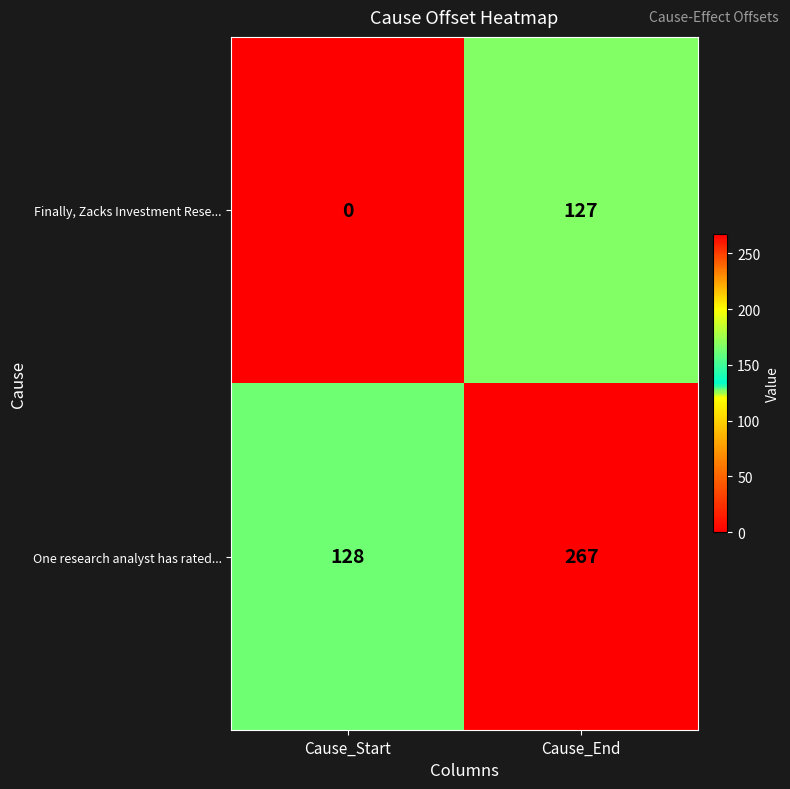

Is it true that Finally, Zacks Investment Rese... equals -75 at Cause_Start?

False